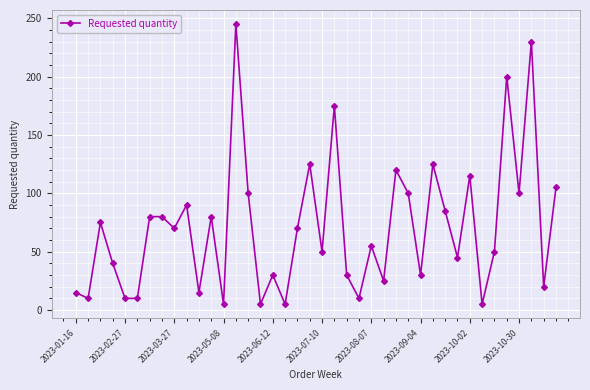

What is the maximum value shown in the chart?

245